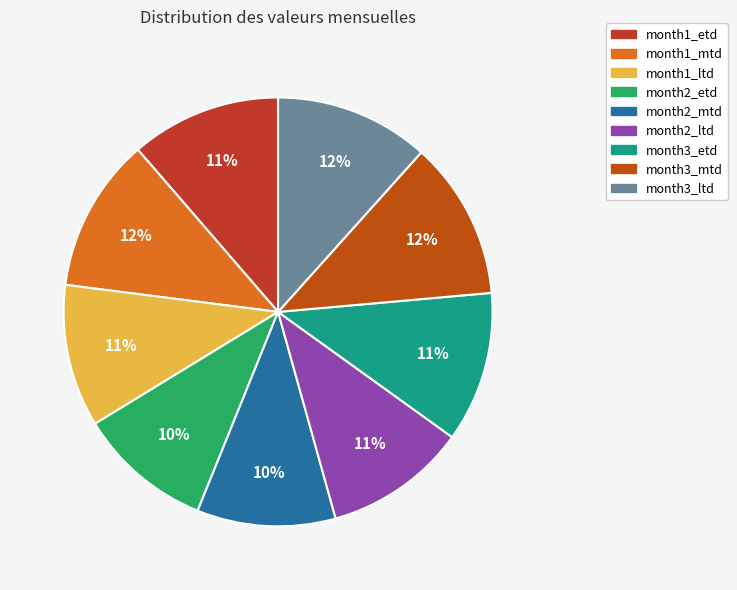

Count the number of slices in the pie.

9